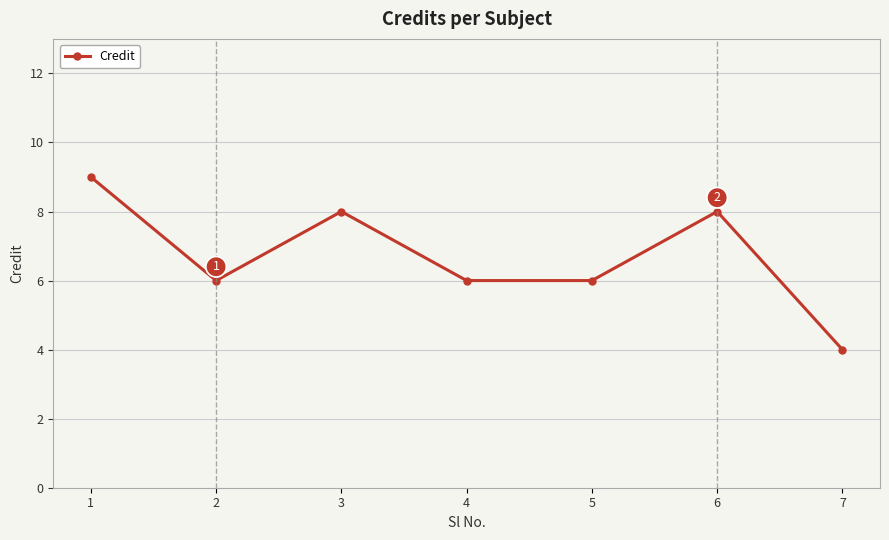

How many categories are shown in the chart?

7